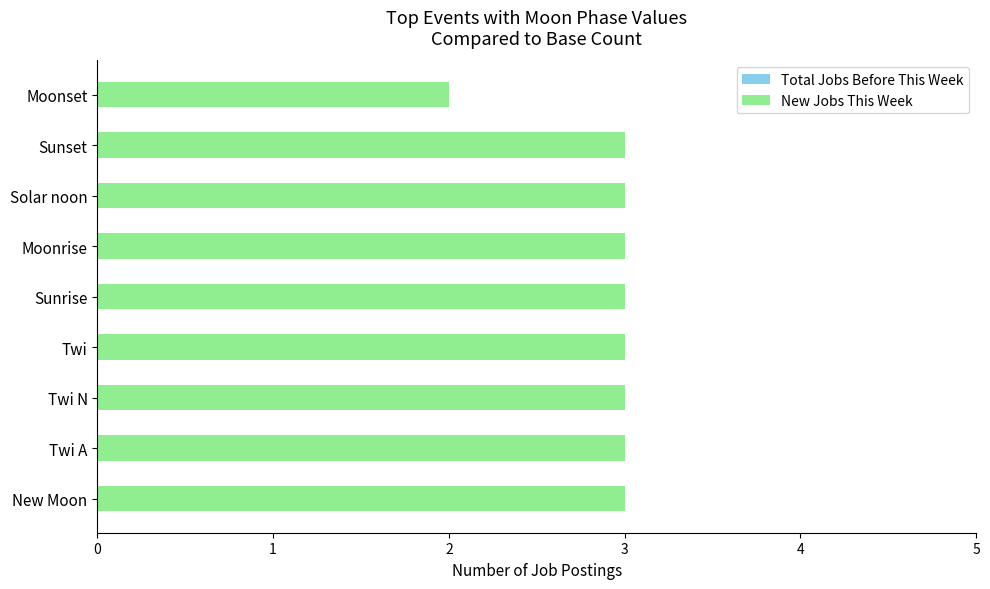

Reading bottom to top, transcribe all the data shown in this chart.

New Moon=3	Twi A=3	Twi N=3	Twi=3	Sunrise=3	Moonrise=3	Solar noon=3	Sunset=3	Moonset=2